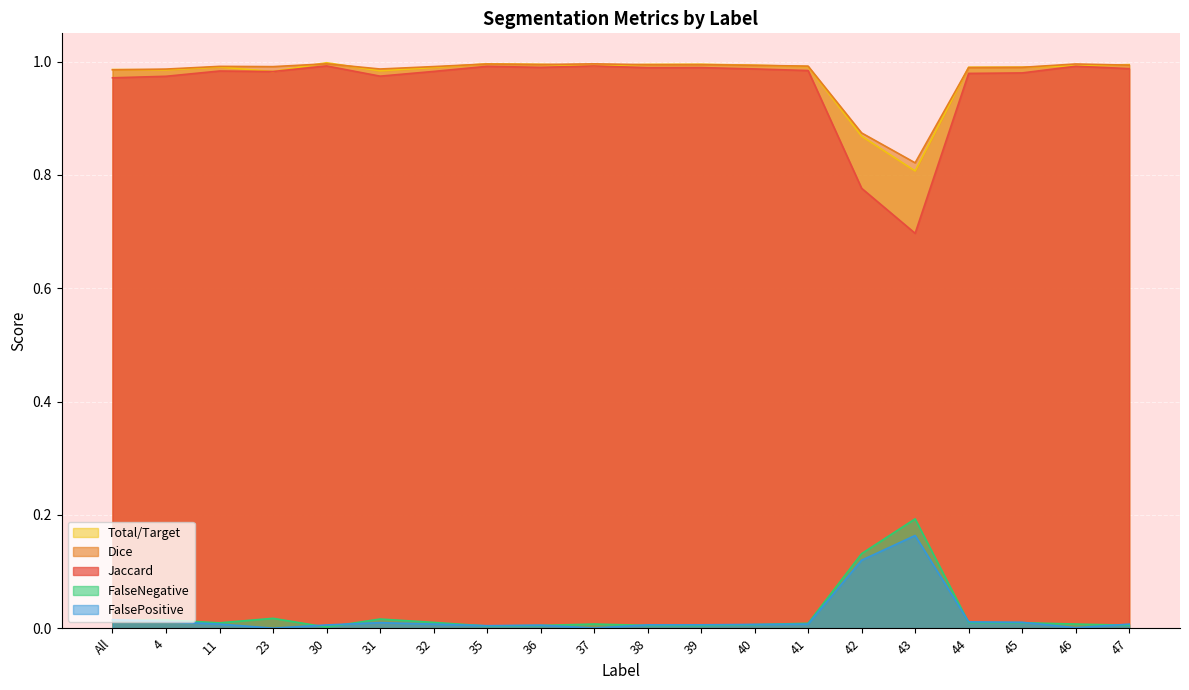

Does the chart display data point markers on the line(s)?

No